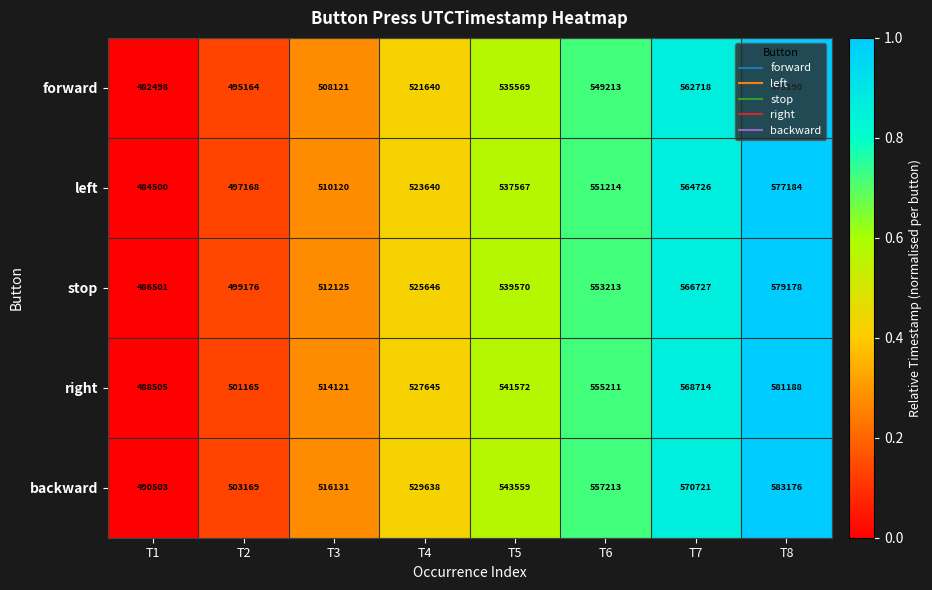

At T7, list the series in order from largest to smallest.

backward, right, stop, left, forward